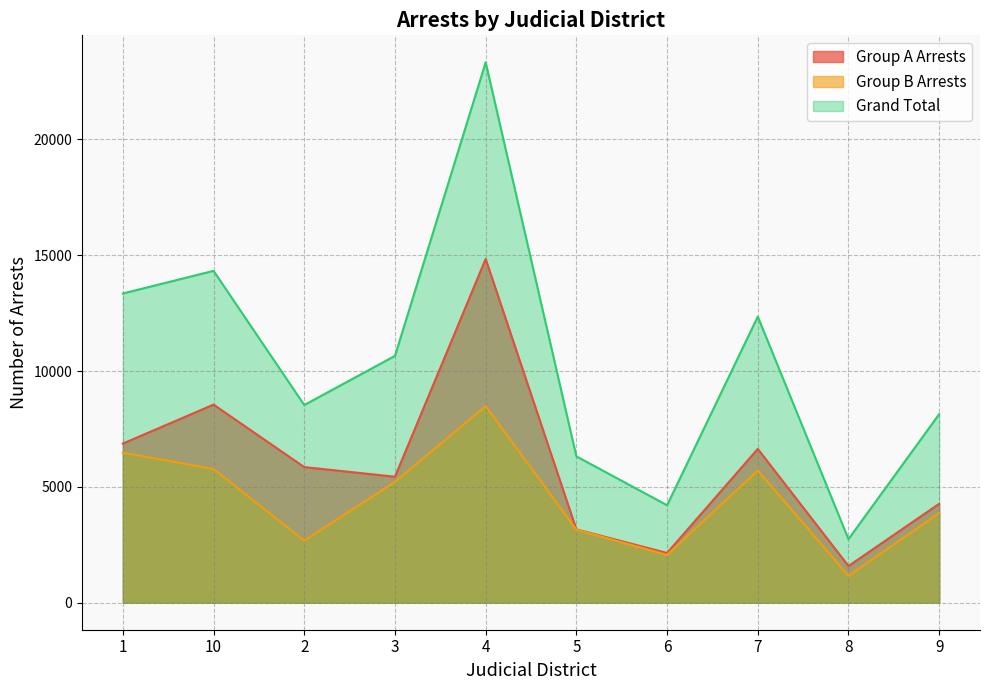

Reading left to right, list all the values displayed in this chart.

Group A Arrests: 1=6869	10=8551	2=5854	3=5438	4=14838	5=3165	6=2146	7=6639	8=1584	9=4270
Group B Arrests: 1=6479	10=5774	2=2679	3=5217	4=8488	5=3153	6=2061	7=5712	8=1160	9=3870
Grand Total: 1=13348	10=14325	2=8533	3=10655	4=23326	5=6318	6=4207	7=12351	8=2744	9=8140